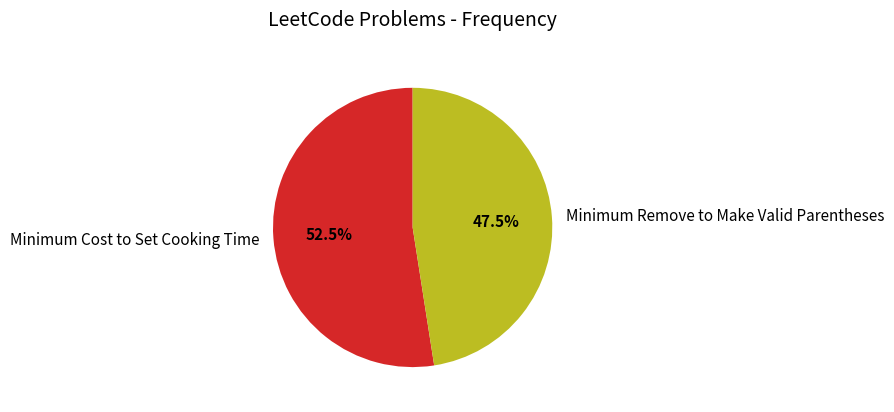

Between Minimum Cost to Set Cooking Time and Minimum Remove to Make Valid Parentheses, which is larger?

Minimum Cost to Set Cooking Time